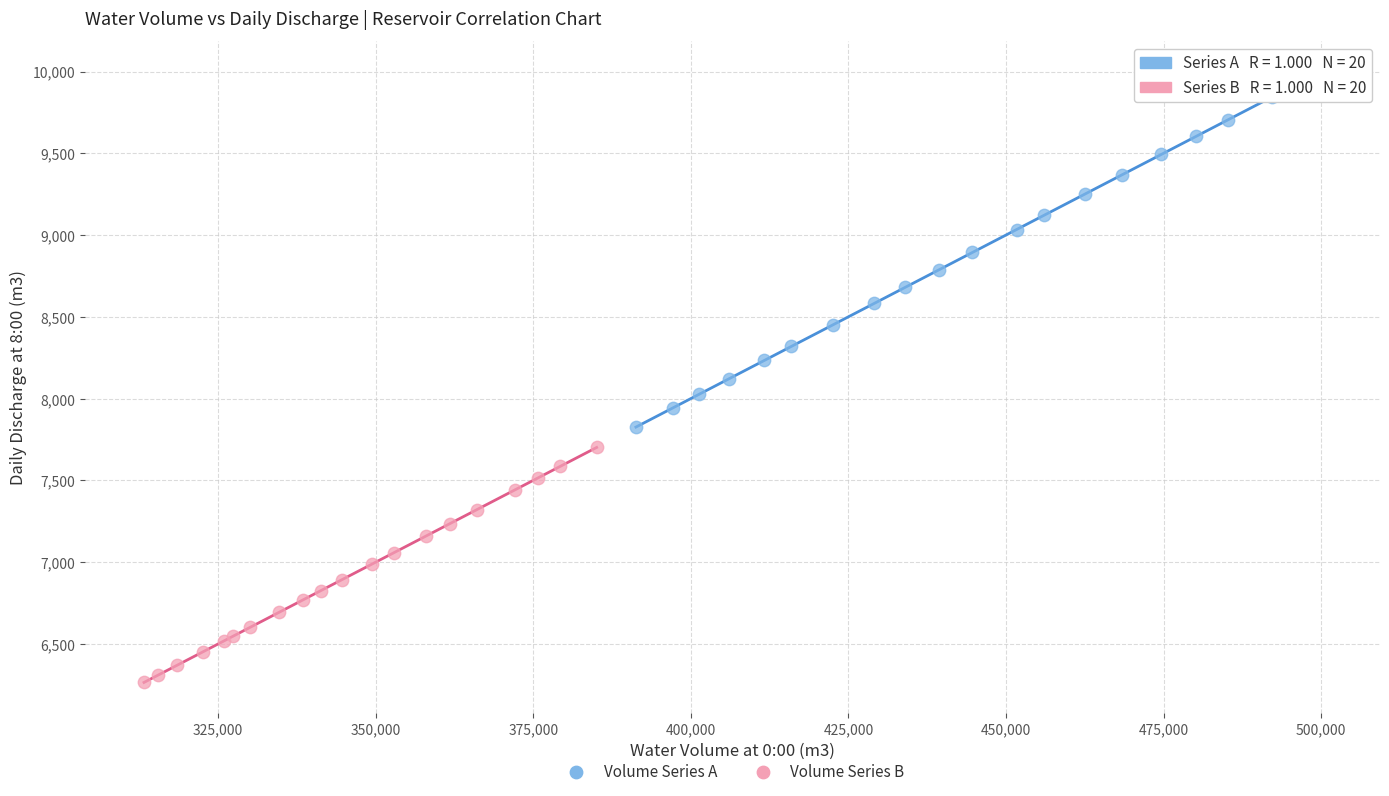

Which series contains the lowest Y value?

Volume Series B